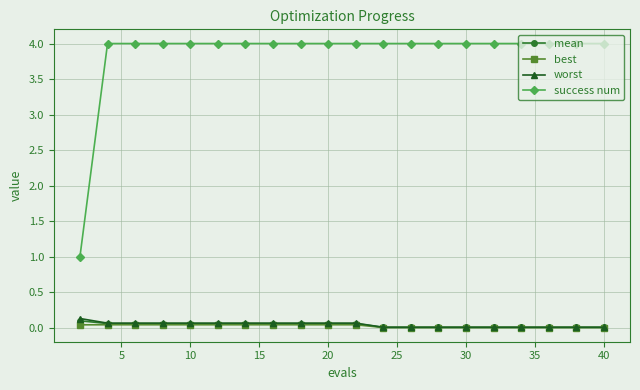

How many series are shown in this chart?

4